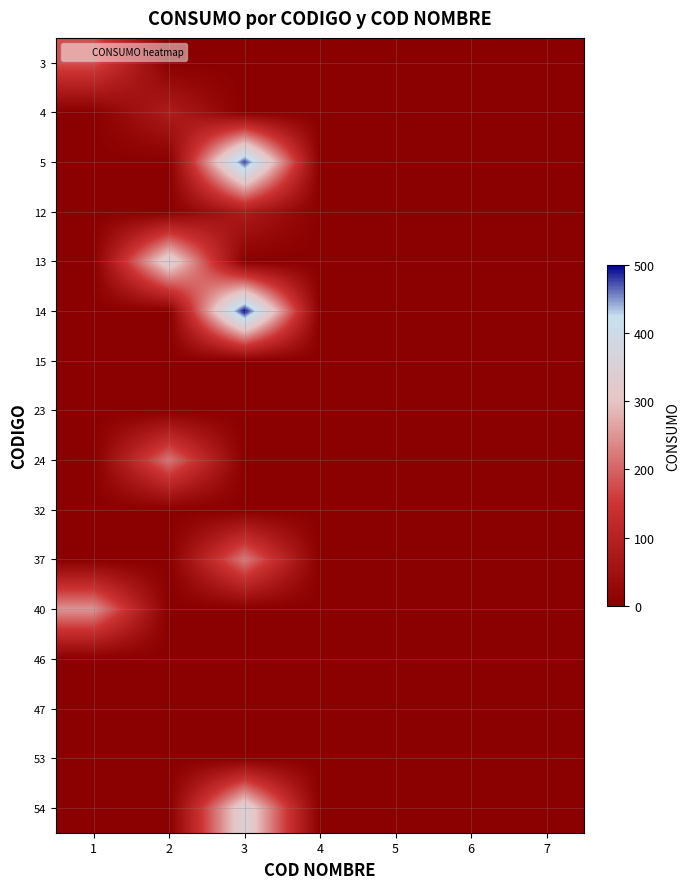

Which category has the highest value across all series?

3